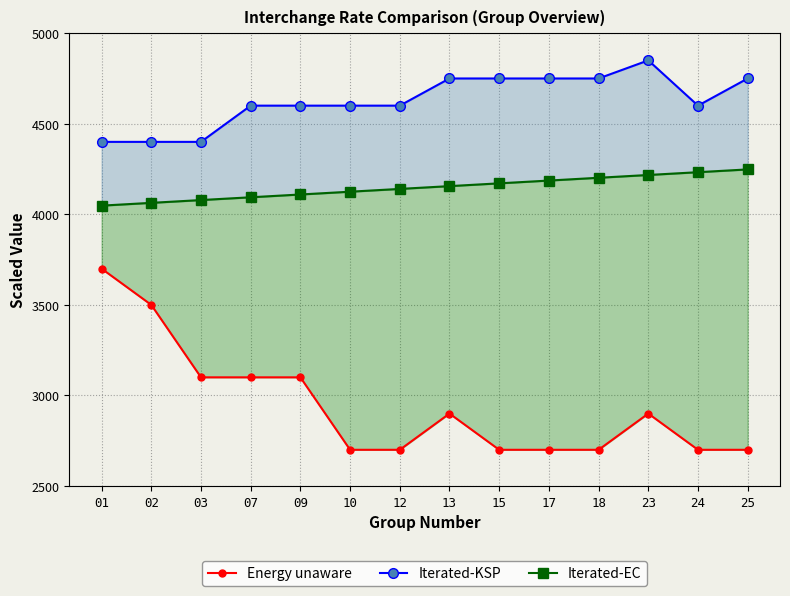

What is the difference between the maximum and minimum values in the Iterated-EC series?

200.0